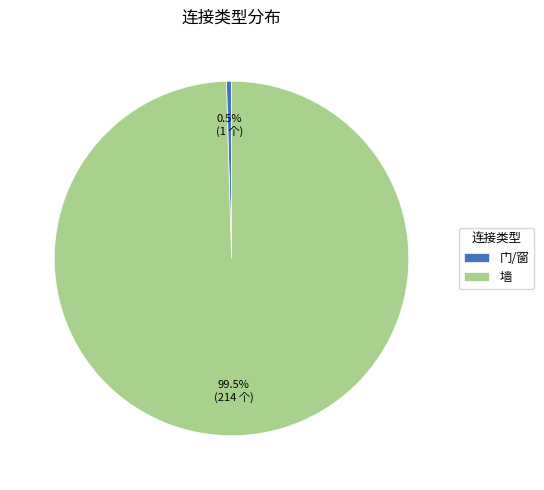

What percentage is NOT represented by 门/窗?

99.5%